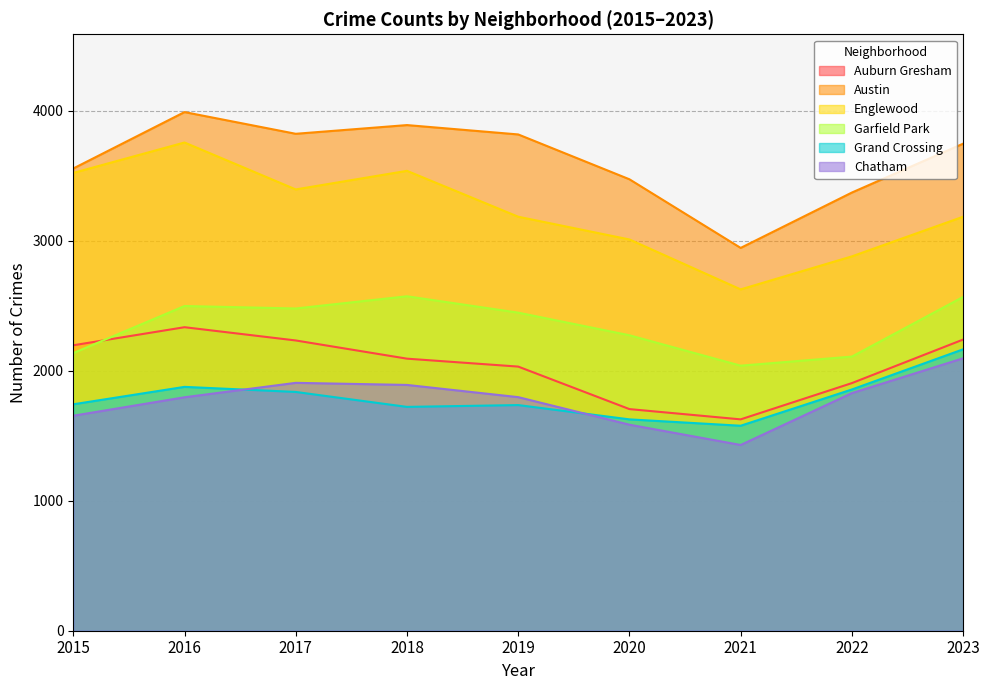

True or false: Grand Crossing and Garfield Park intersect in this chart.

False